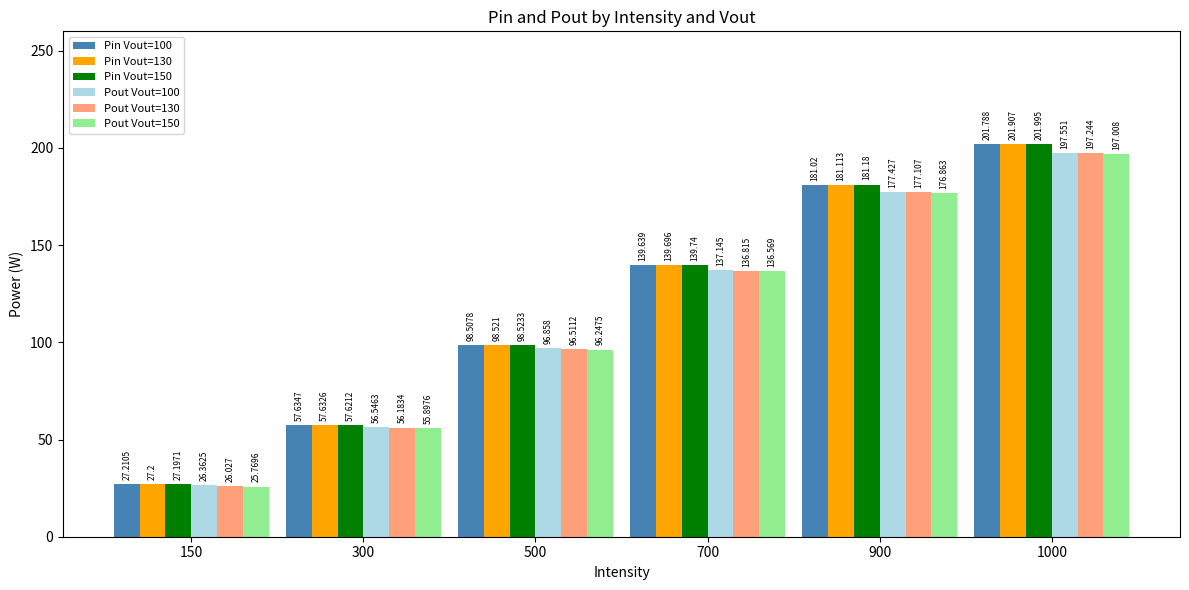

At which label is Pout Vout=150 closest to 111?

500